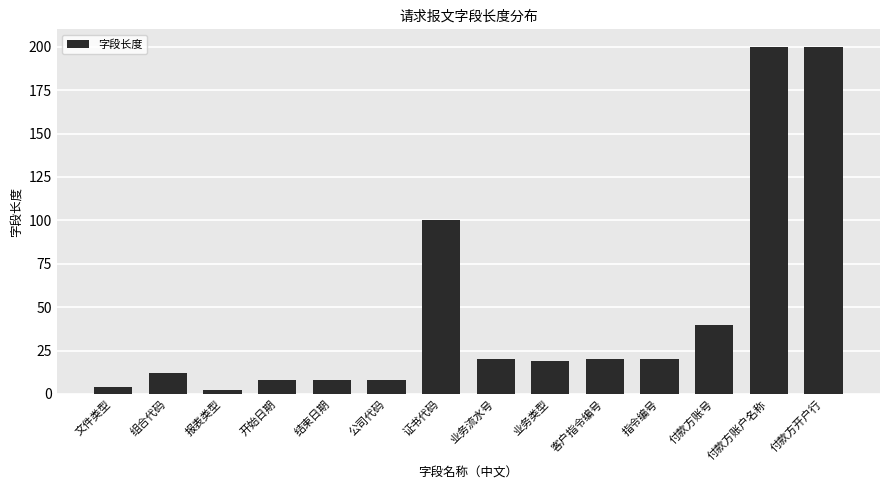

Are the bars horizontal?

No